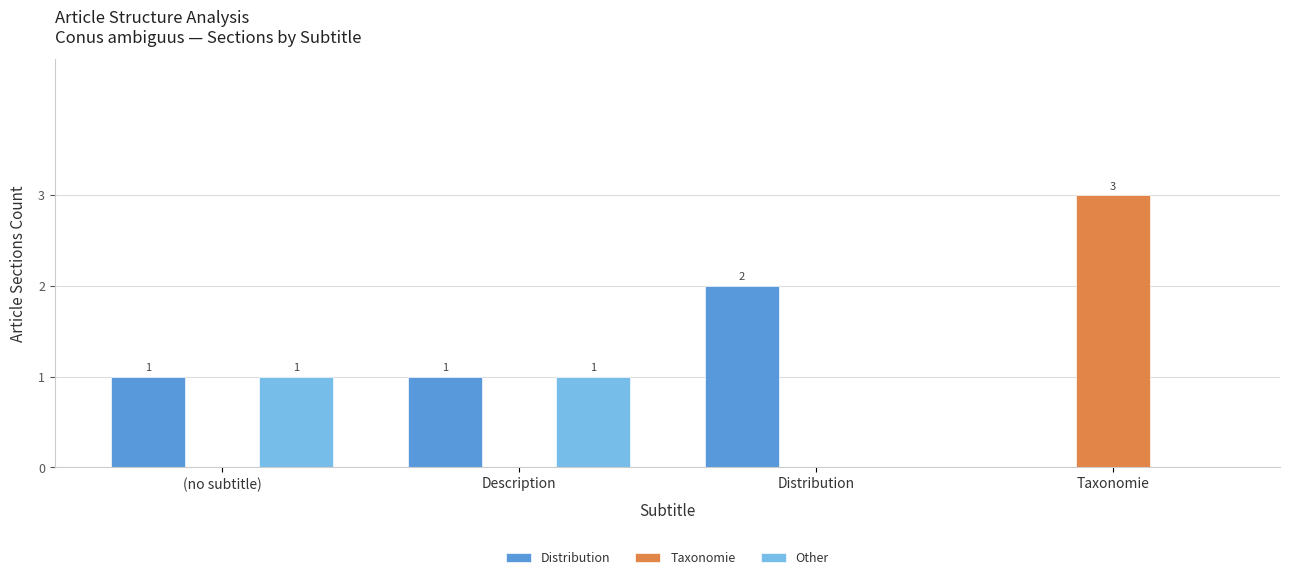

At which category does the chart reach its peak across all series?

Taxonomie